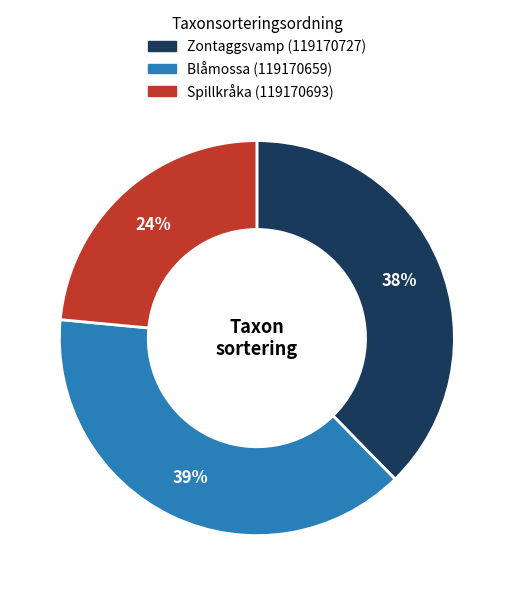

Which slice is the largest?

Blåmossa (119170659)